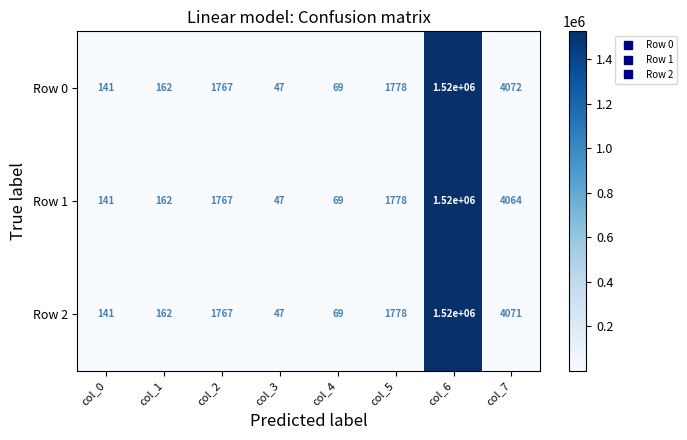

Is it true that Row 1 equals 69 at col_4?

True